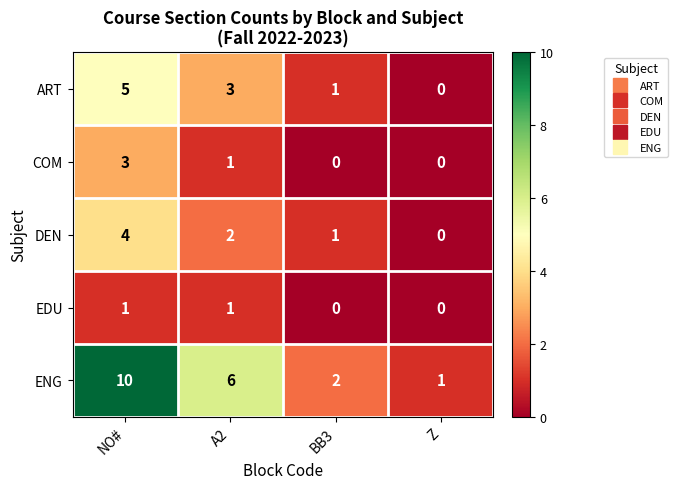

Where does the COM series first go above 1?

NO#